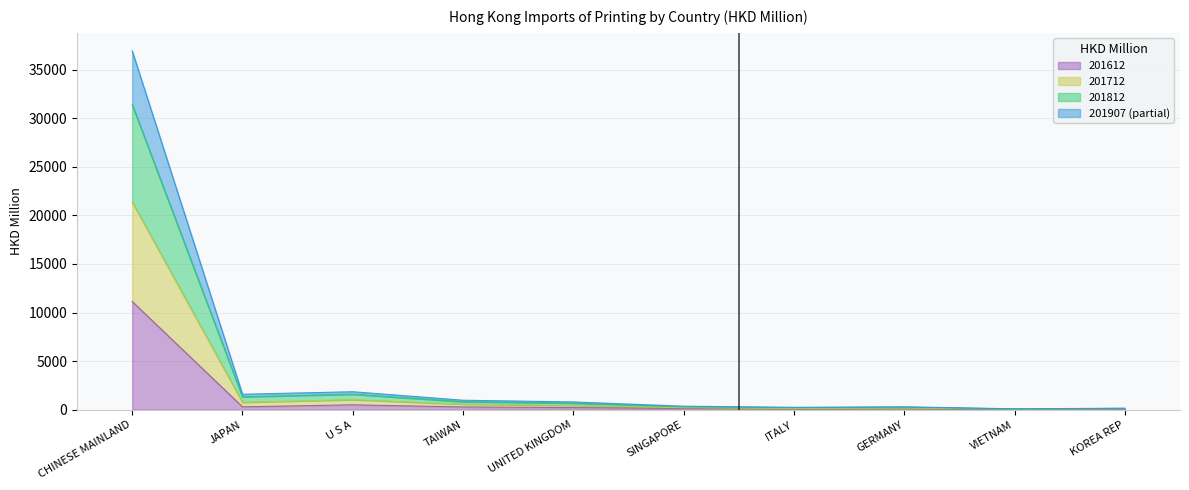

How many lines are shown in the chart?

4